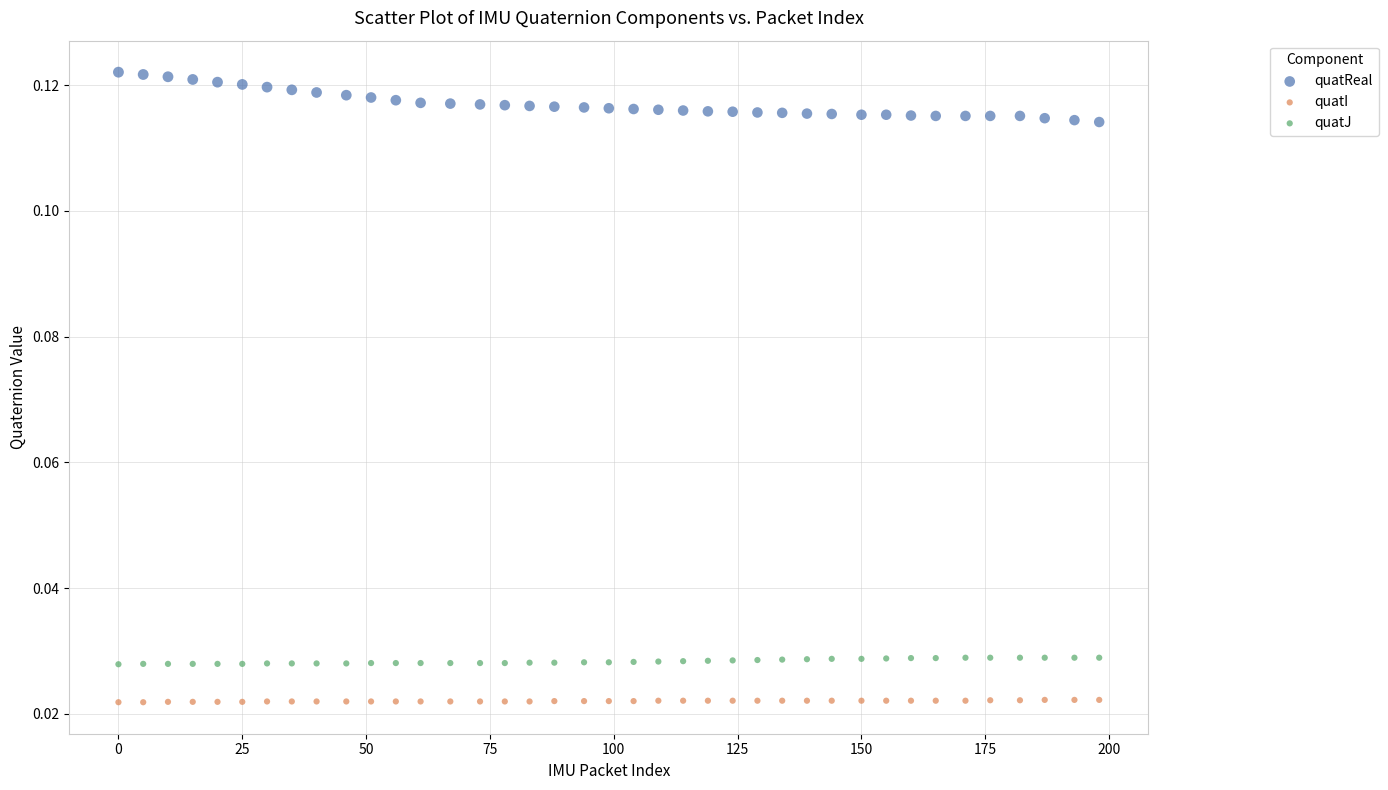

Which series contains the highest Y value?

quatReal